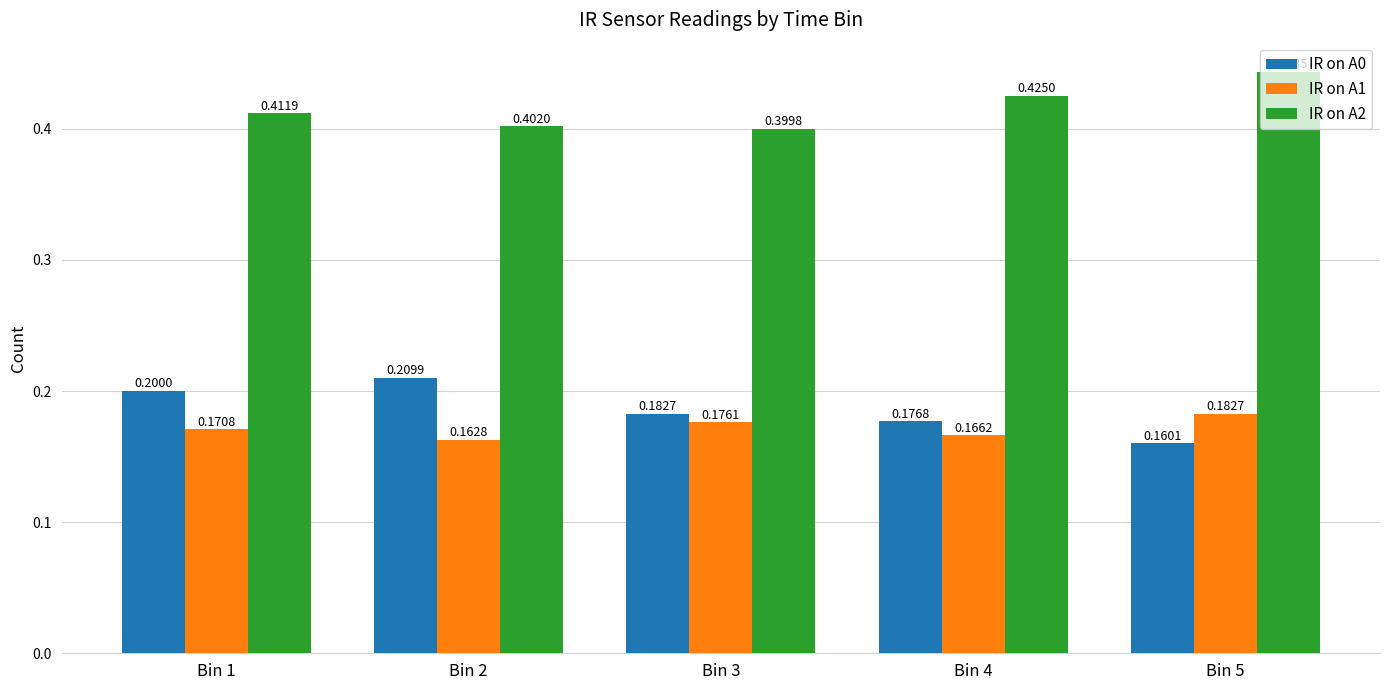

Which label corresponds to the smallest value in the chart?

Bin 5